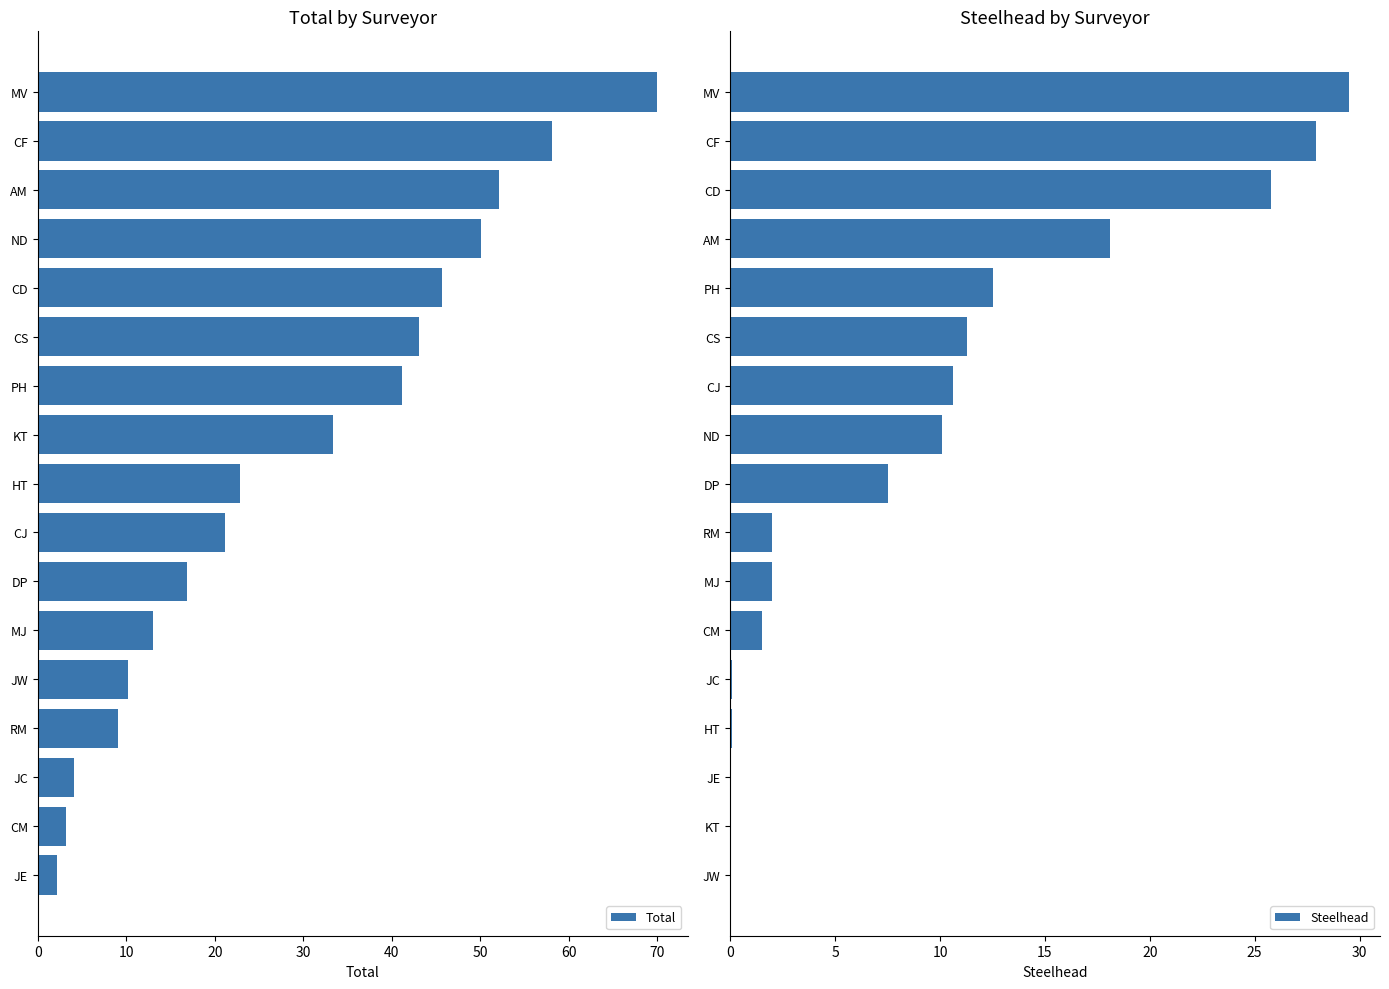

Rank the series by their maximum value, from lowest to highest.

Steelhead, Total